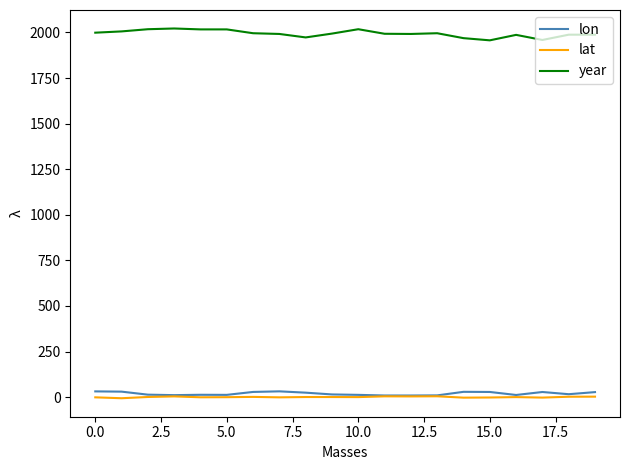

What is the greatest value displayed?

2022.0